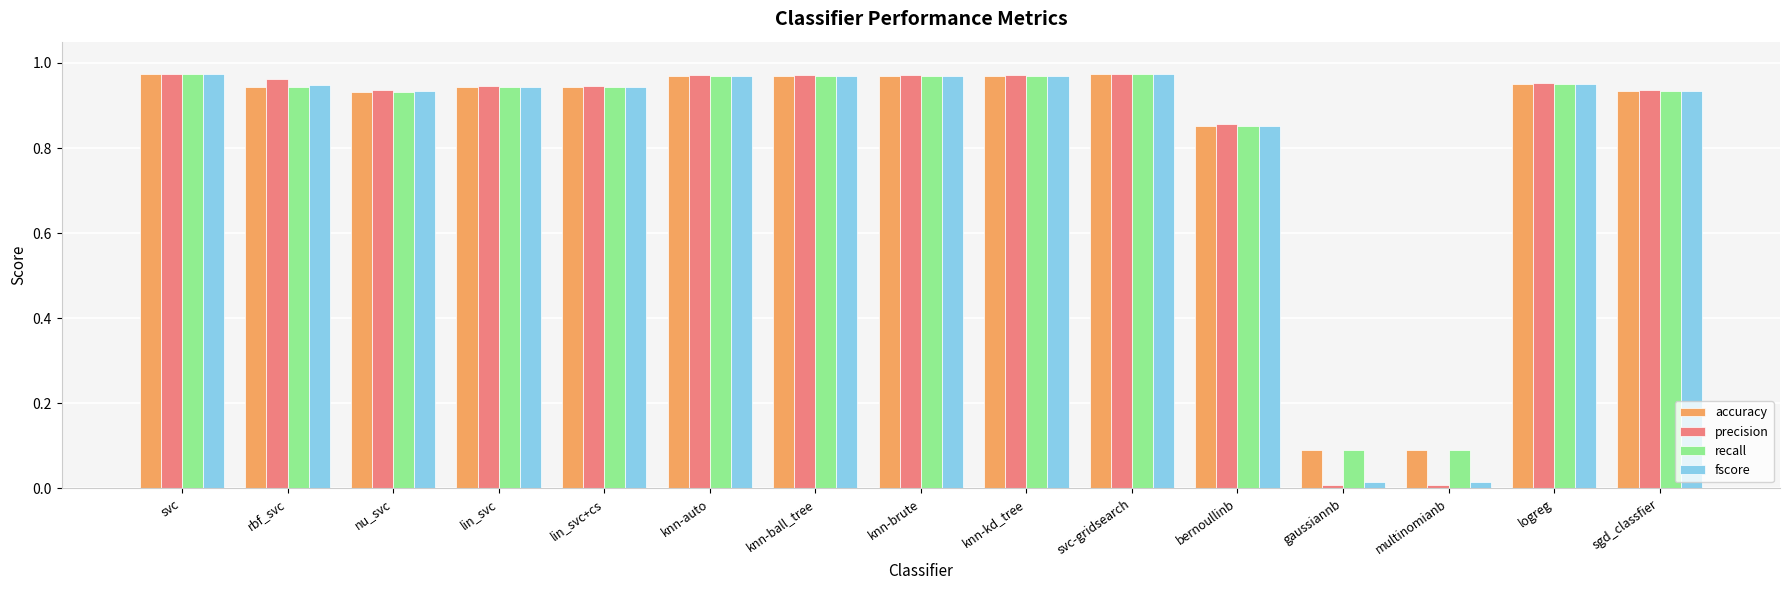

What is the average value of the precision series?

0.8